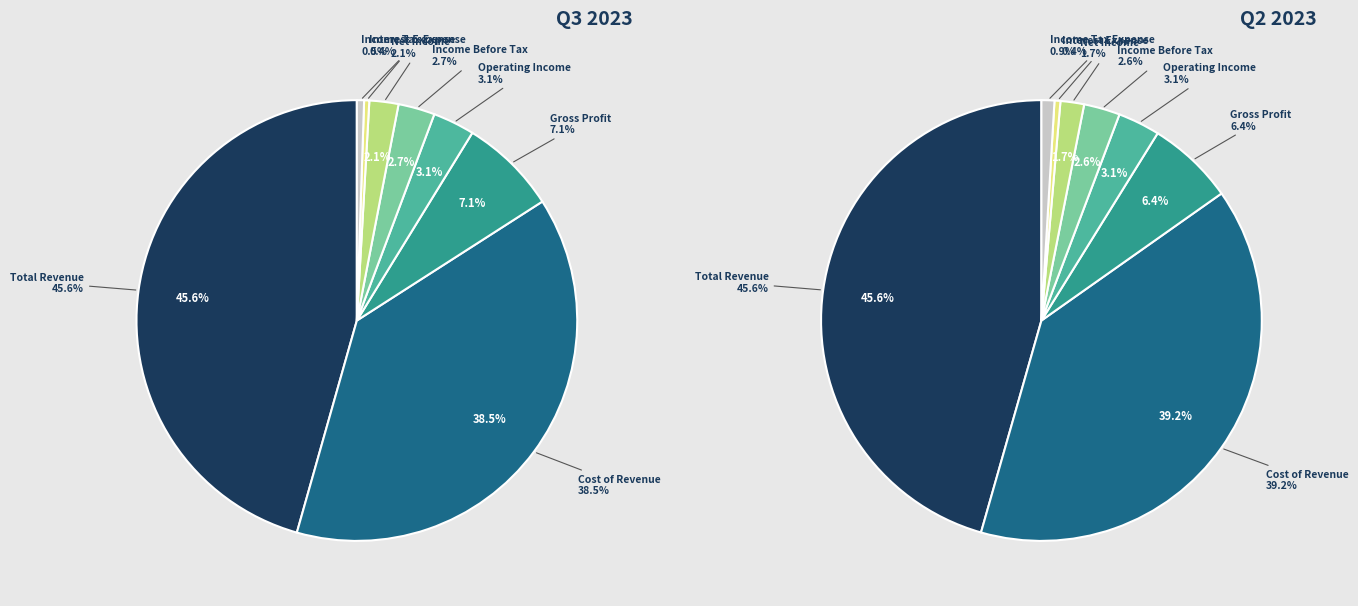

What is the largest slice in the pie chart?

Total Revenue